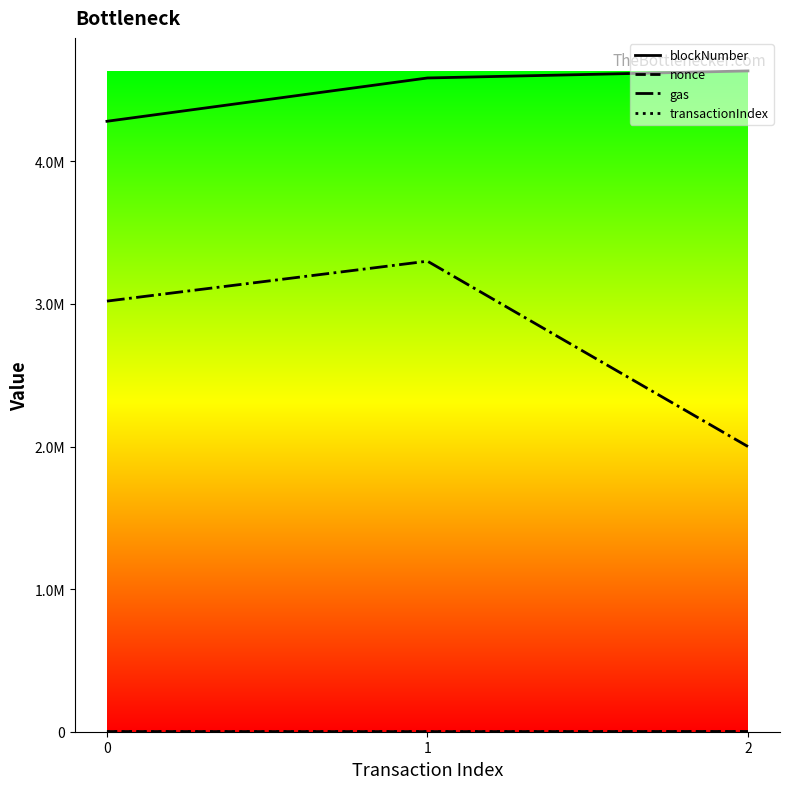

Which has a higher value, 2 or 1?

2